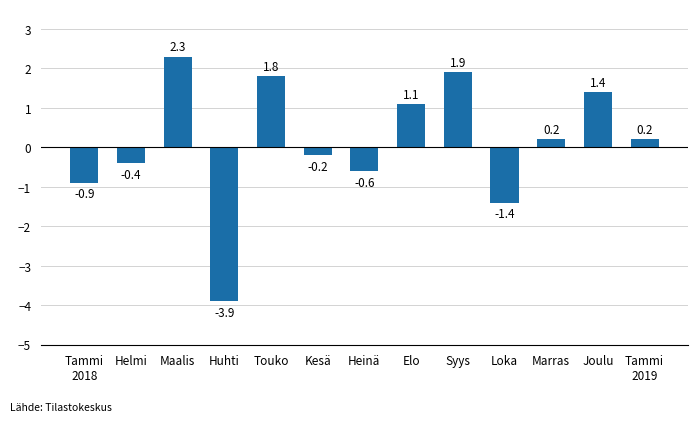

Which has a higher value, Helmi or Tammi
2019?

Tammi
2019